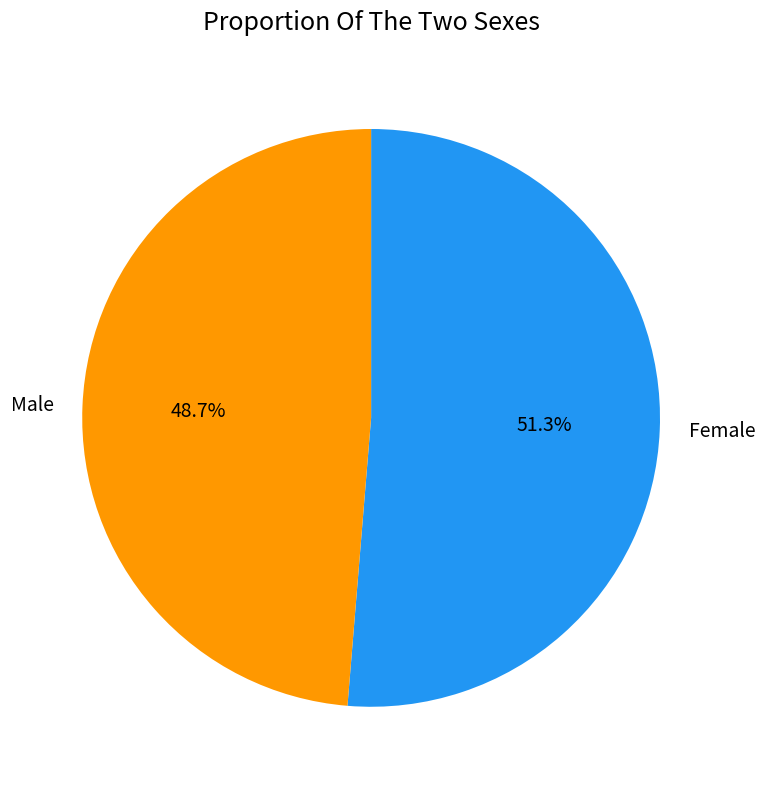

To the nearest percent, what is the average slice percentage?

50%